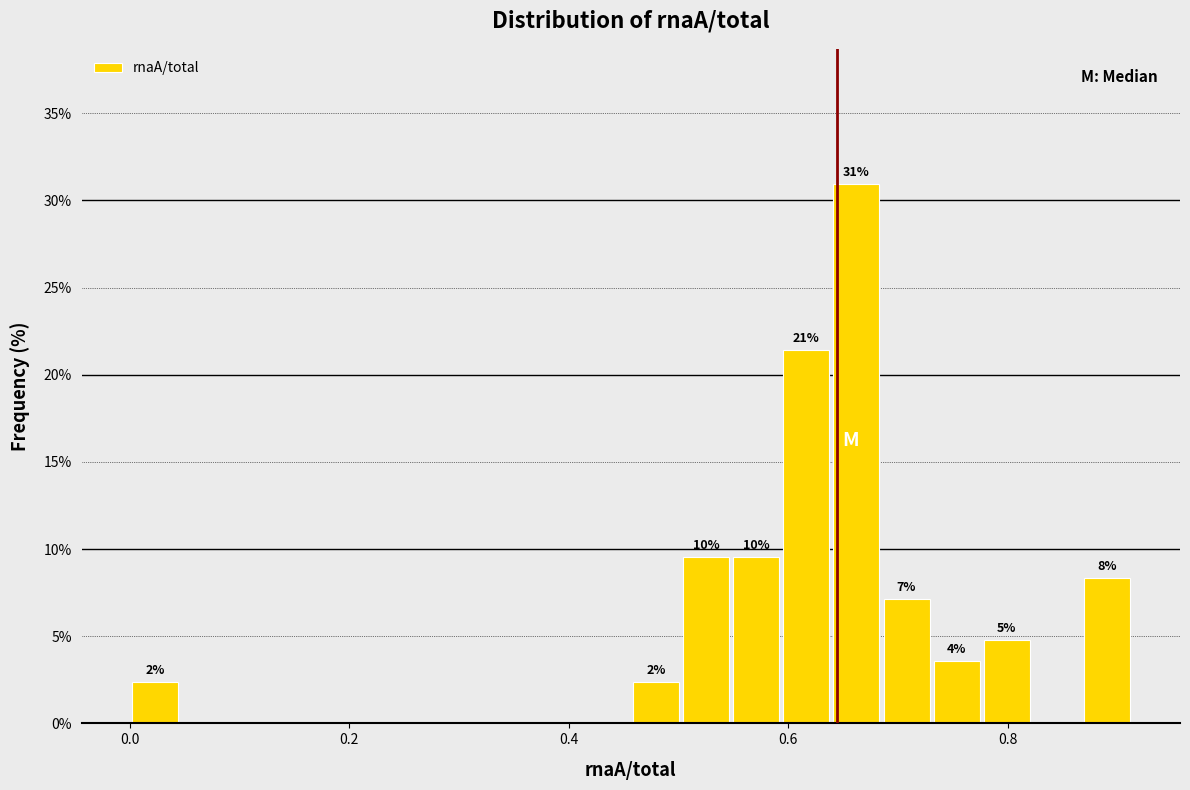

Around what value on the x-axis is the tallest bar? Give the approximate position of its centre, as read against the axis.

0.66